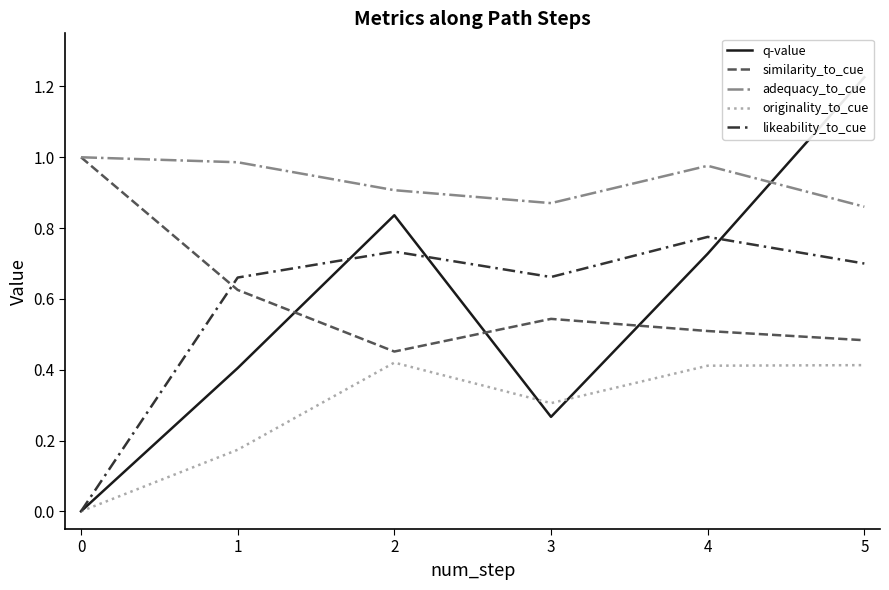

Is it true that similarity_to_cue equals 0.3 at 3?

False